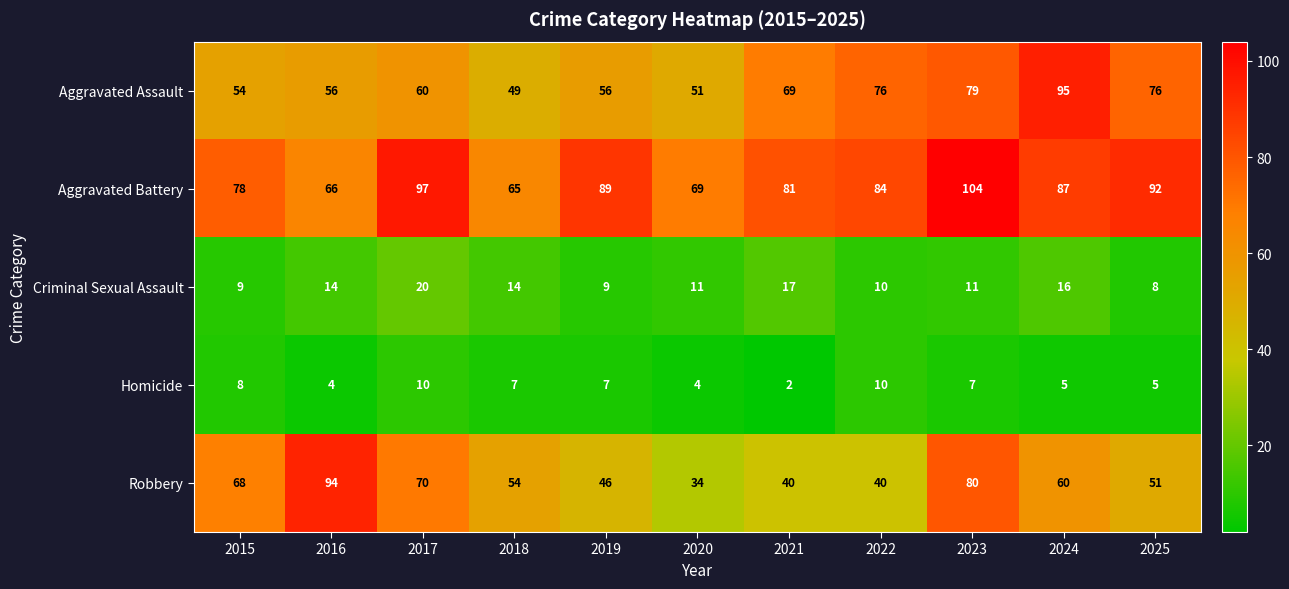

List the series in order of their peak value, lowest first.

Homicide, Criminal Sexual Assault, Robbery, Aggravated Assault, Aggravated Battery